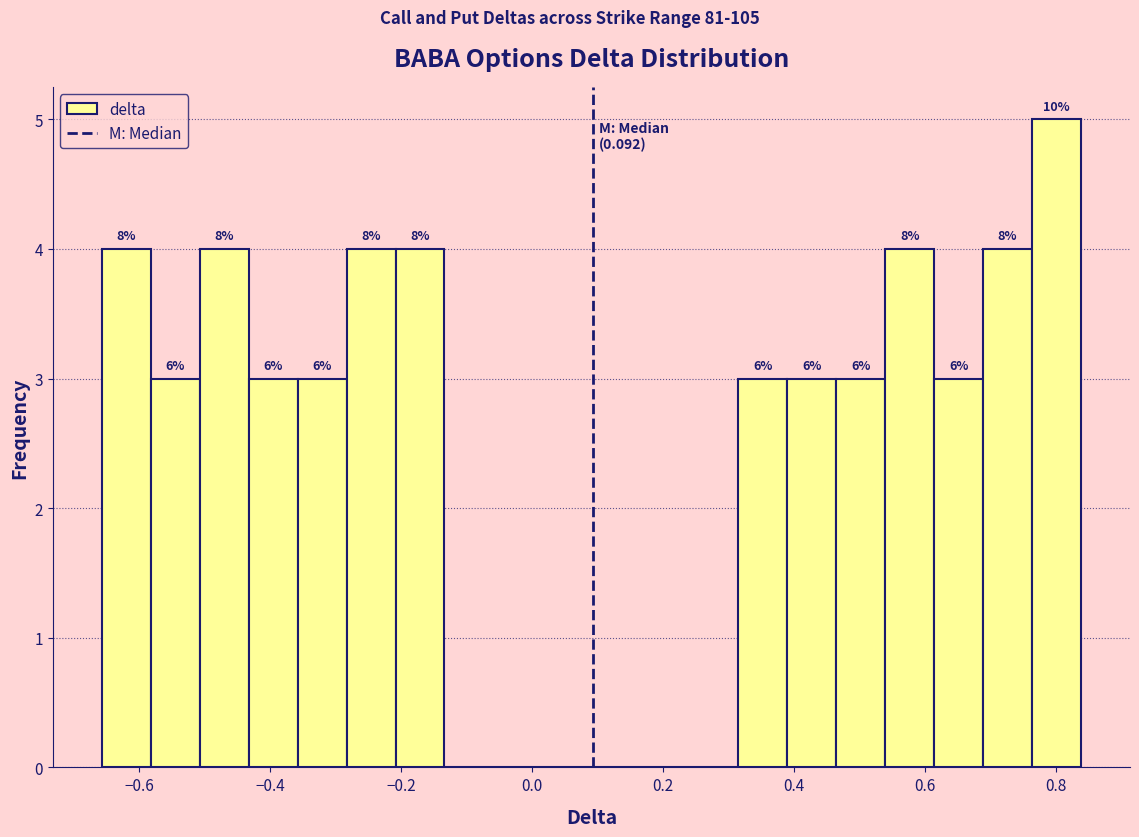

Read against the x-axis, roughly where is the centre of the tallest bar?

0.80